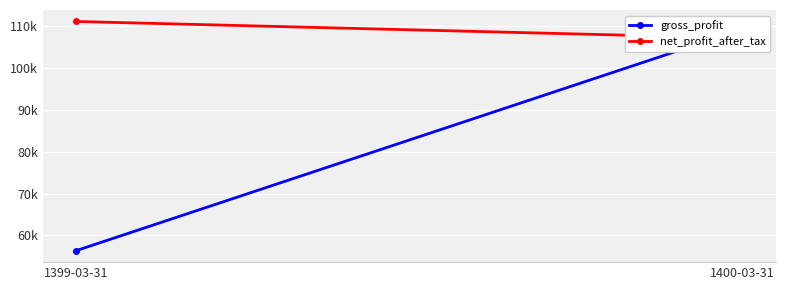

At which label is net_profit_after_tax closest to 109197?

1400-03-31